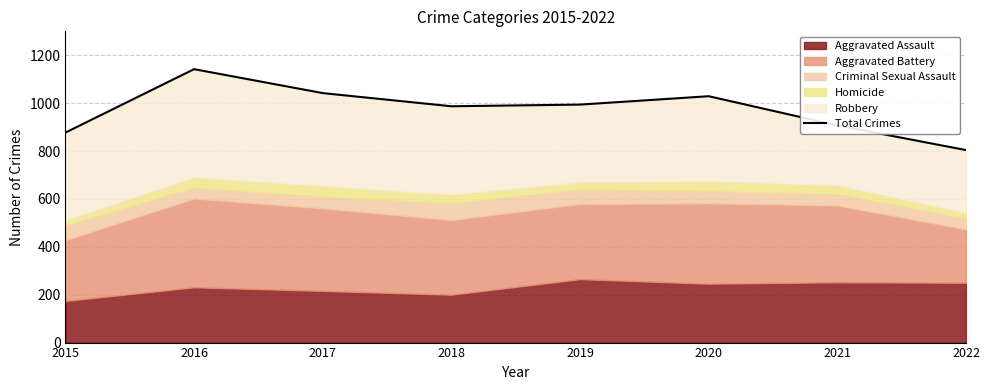

Reading right to left, extract all data points from this chart.

804	907	1029	994	987	1042	1142	877